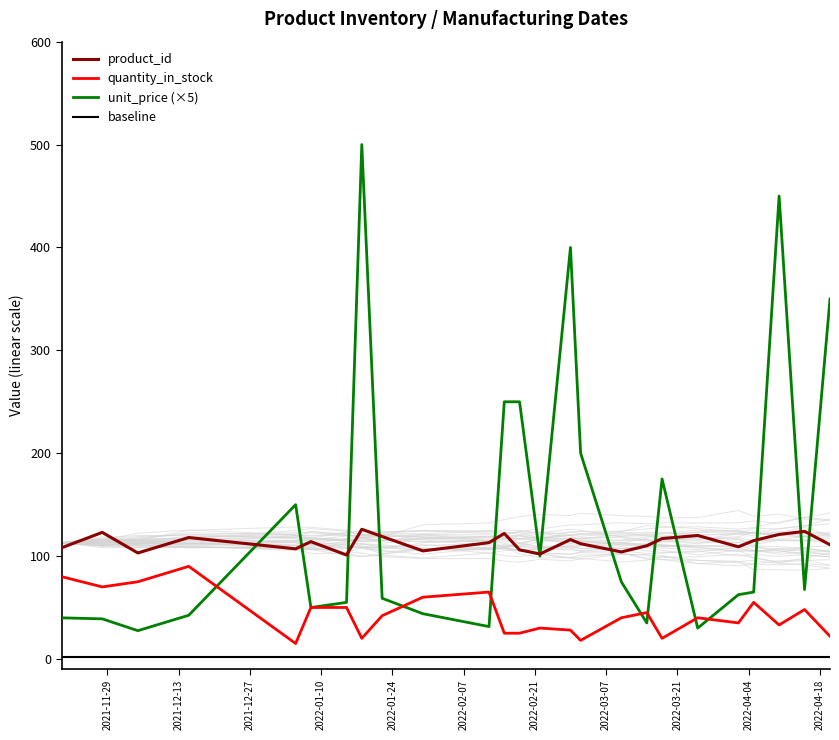

What is the maximum value for quantity_in_stock?

90.0